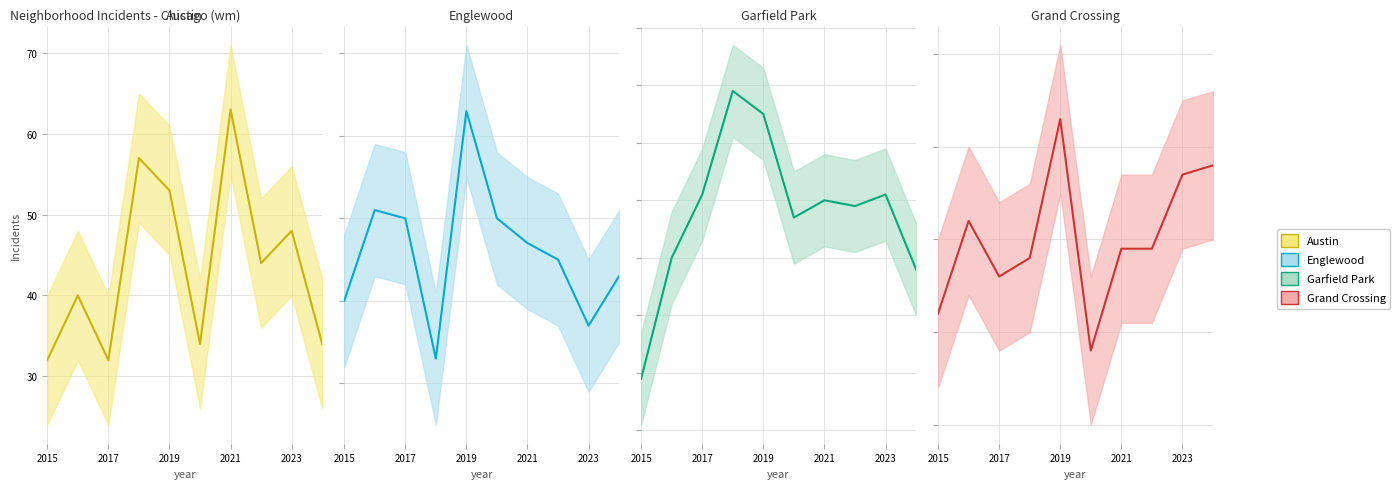

Is the value of Garfield Park at 2017 greater than the value of Grand Crossing at 2015?

Yes